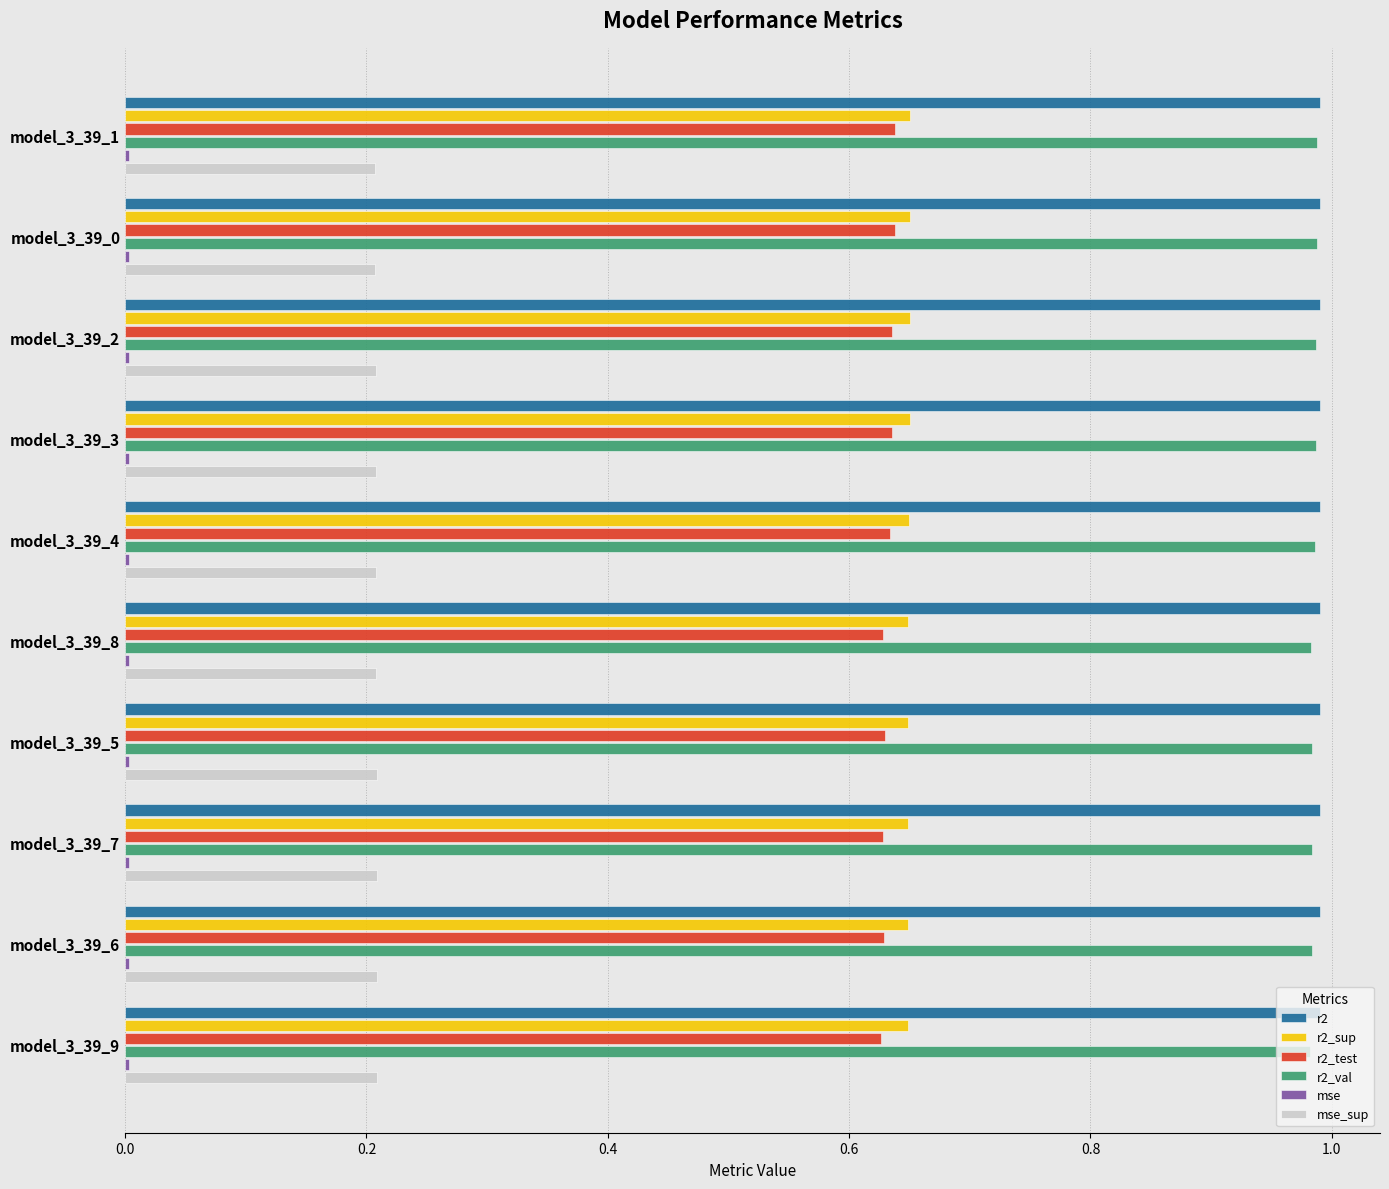

What is the sum of all r2 values?

9.9